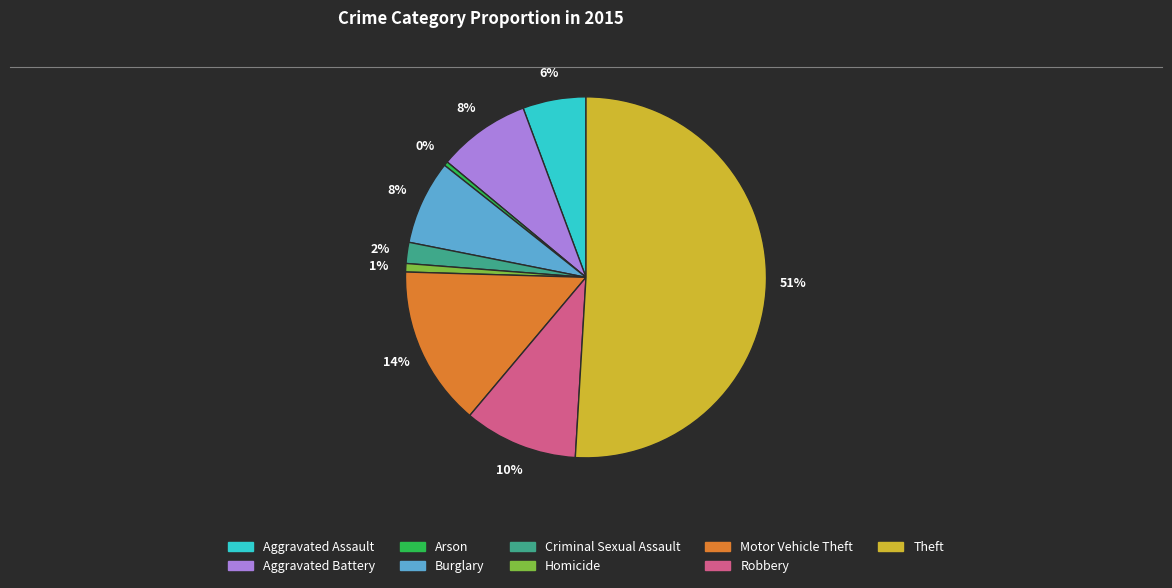

Which category accounts for the majority?

Theft